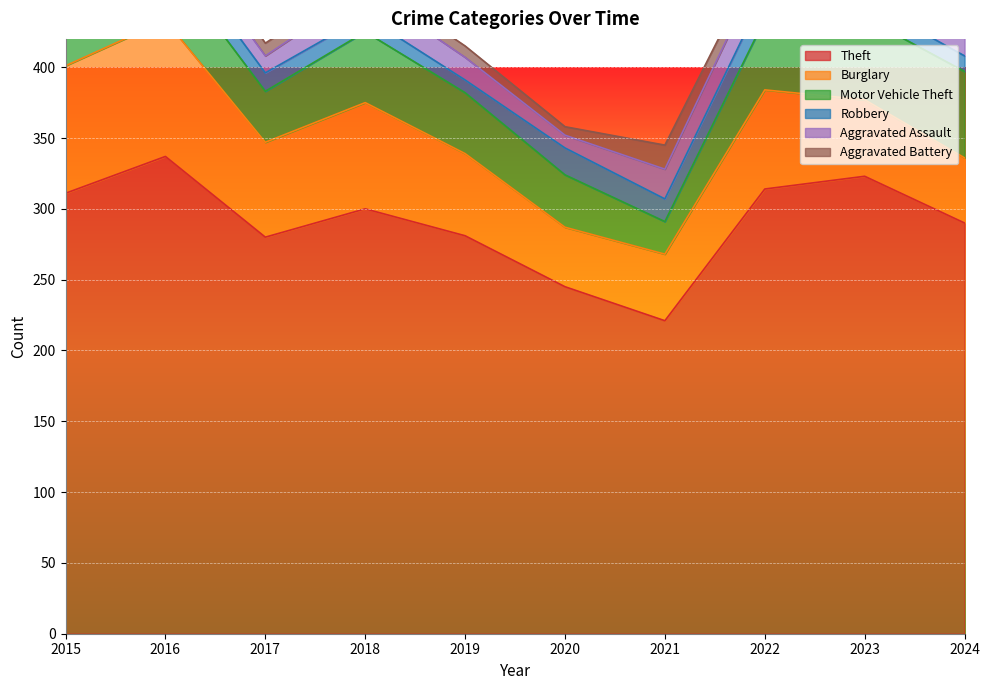

Which series has the largest total across all categories?

Theft